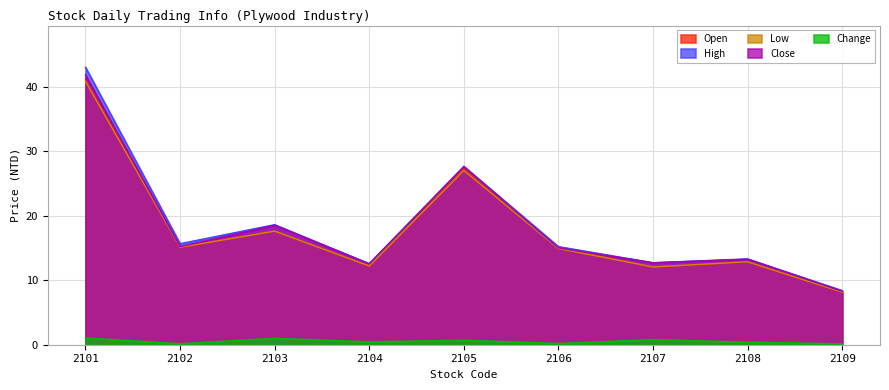

True or false: Open and Low cross at least once.

False